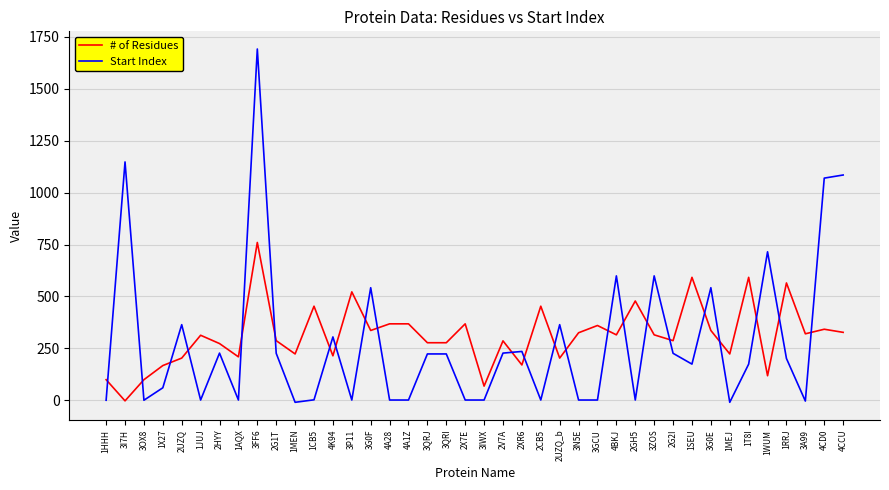

Where is the first local maximum for # of Residues?

1JUJ